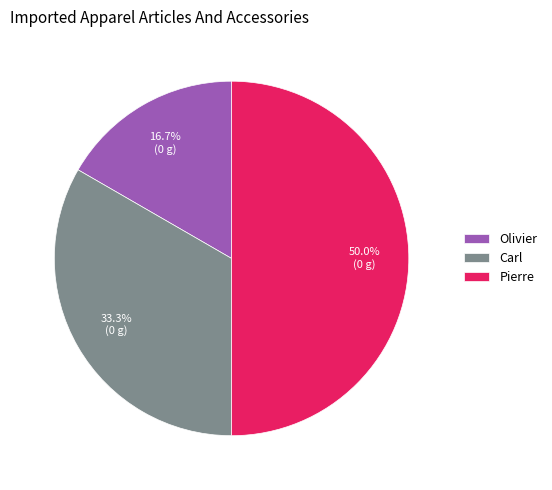

Does Carl represent more than half of the total?

No